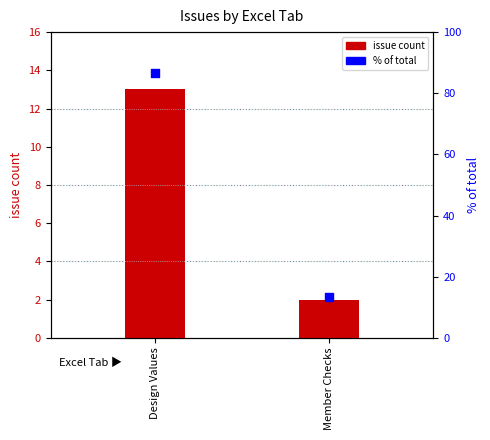

What are all the series names shown in the legend?

issue count, % of total